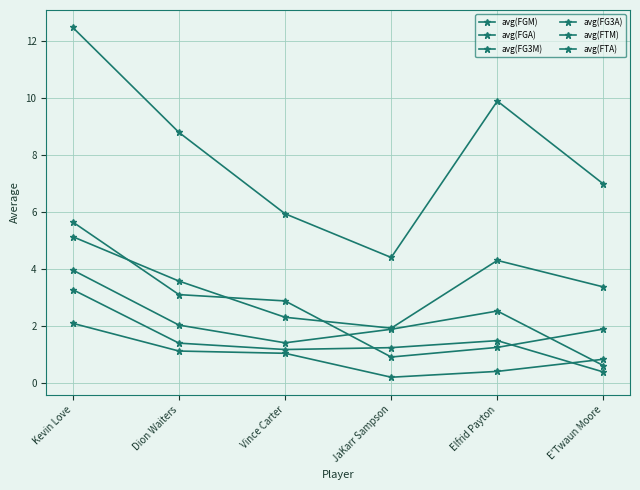

Between Dion Waiters and Vince Carter, which series saw the biggest shift?

avg(FGA)